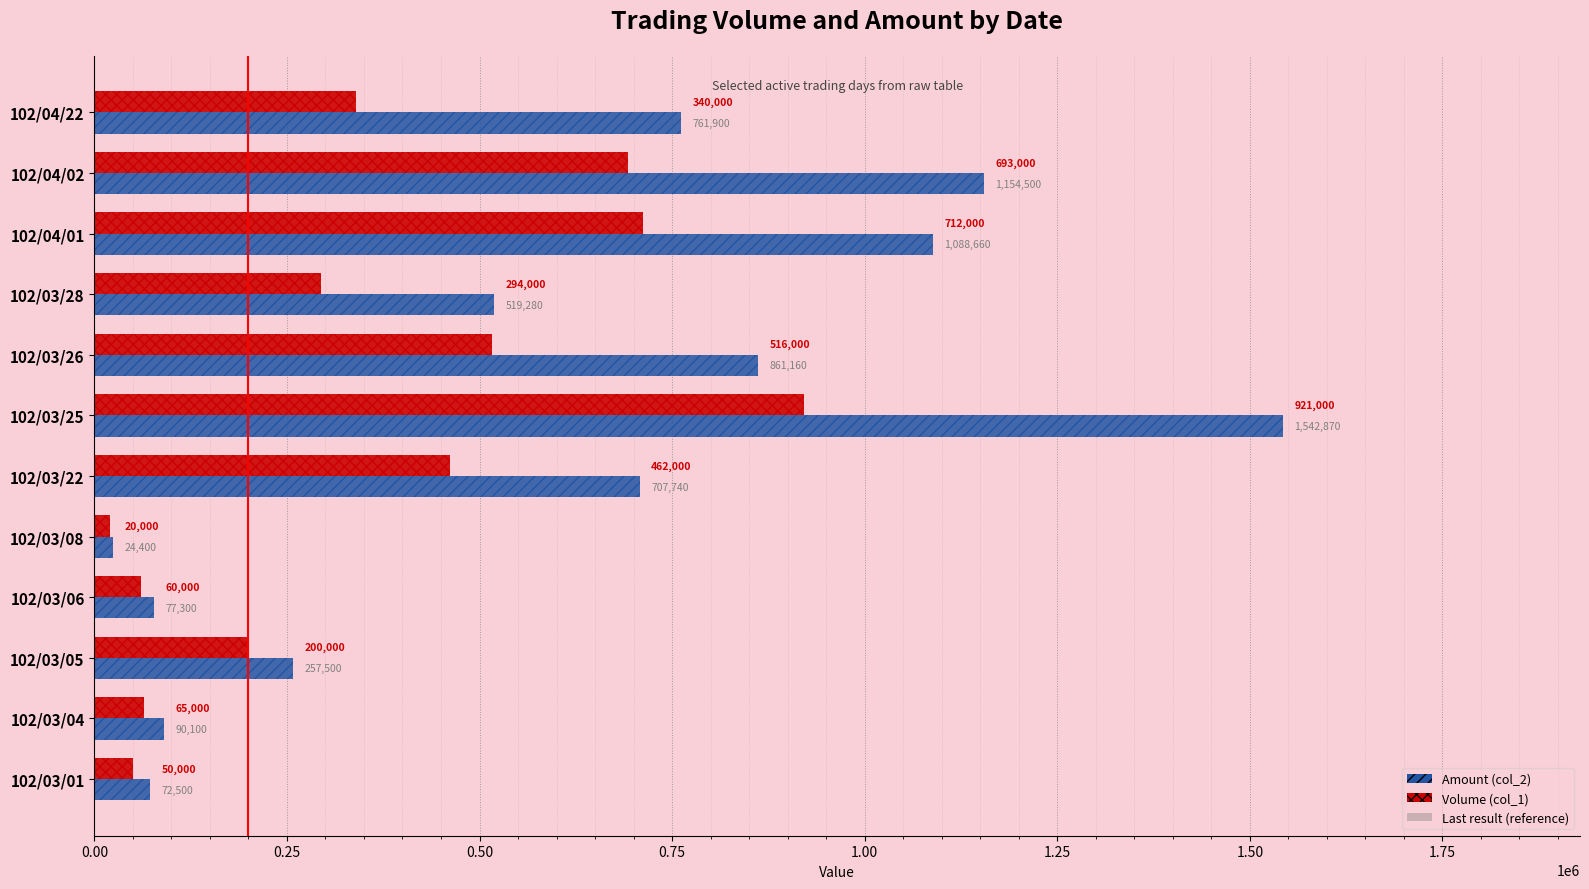

Which series has the largest total across all categories?

Amount (col_2)